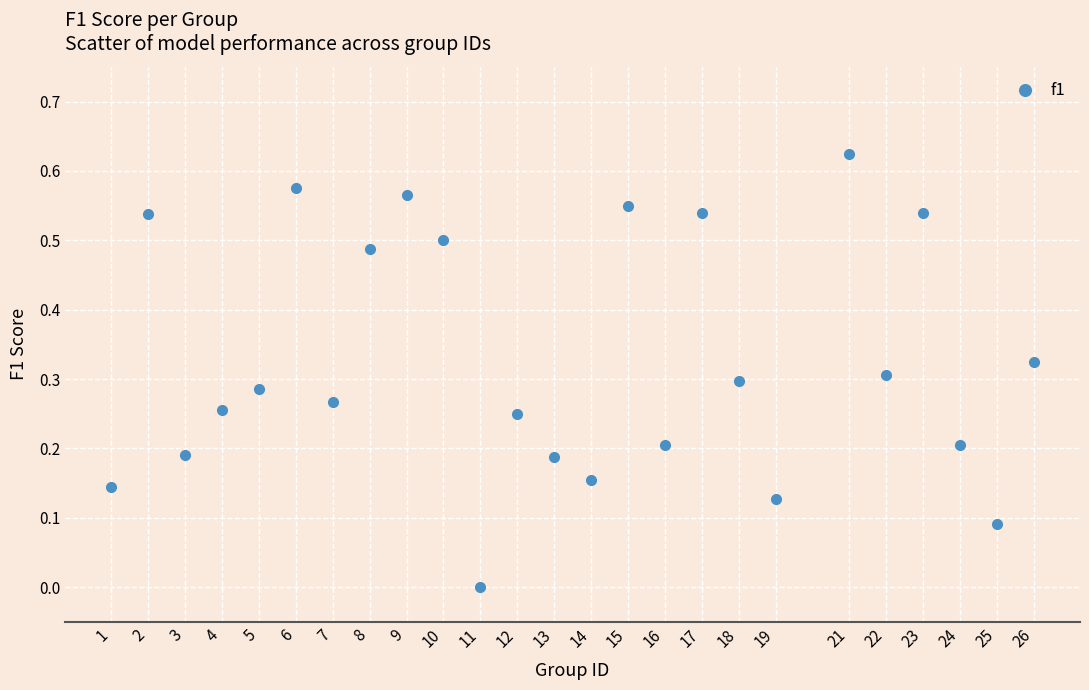

What is the range of X values (max minus min)?

25.0